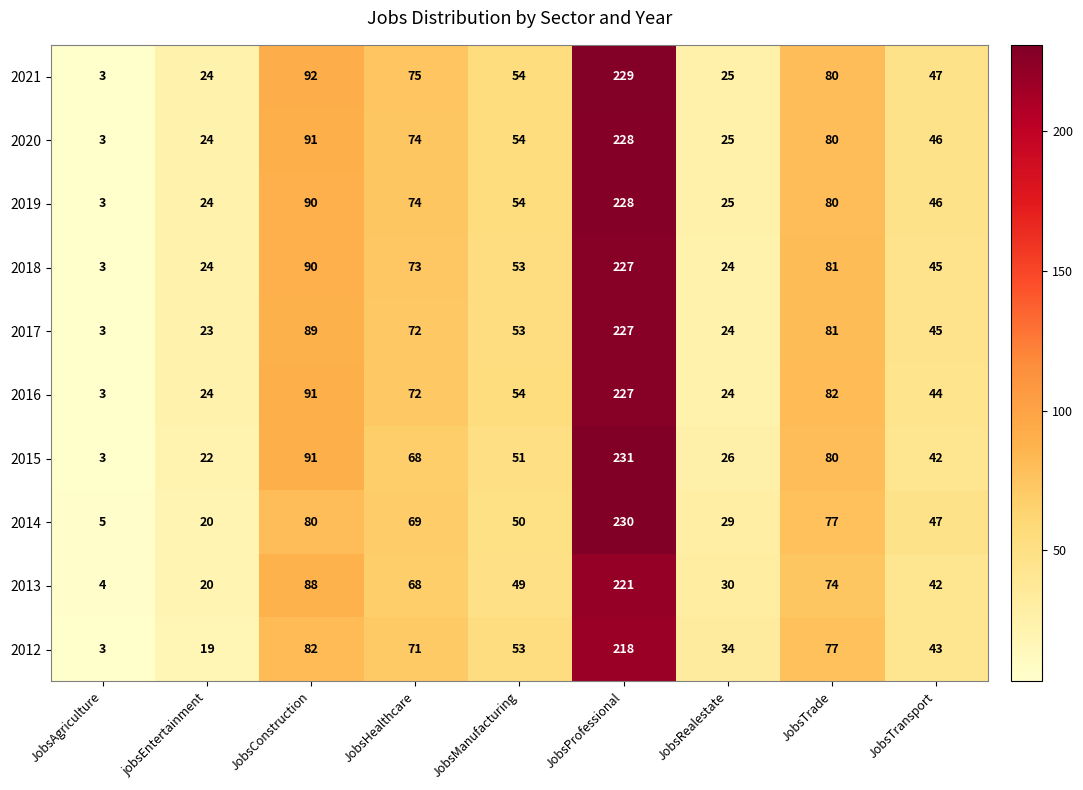

Is it true that 2018 equals 73 at JobsHealthcare?

True